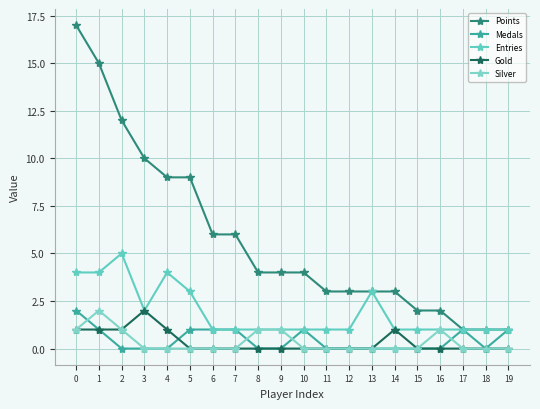

Which series has the largest total across all categories?

Points